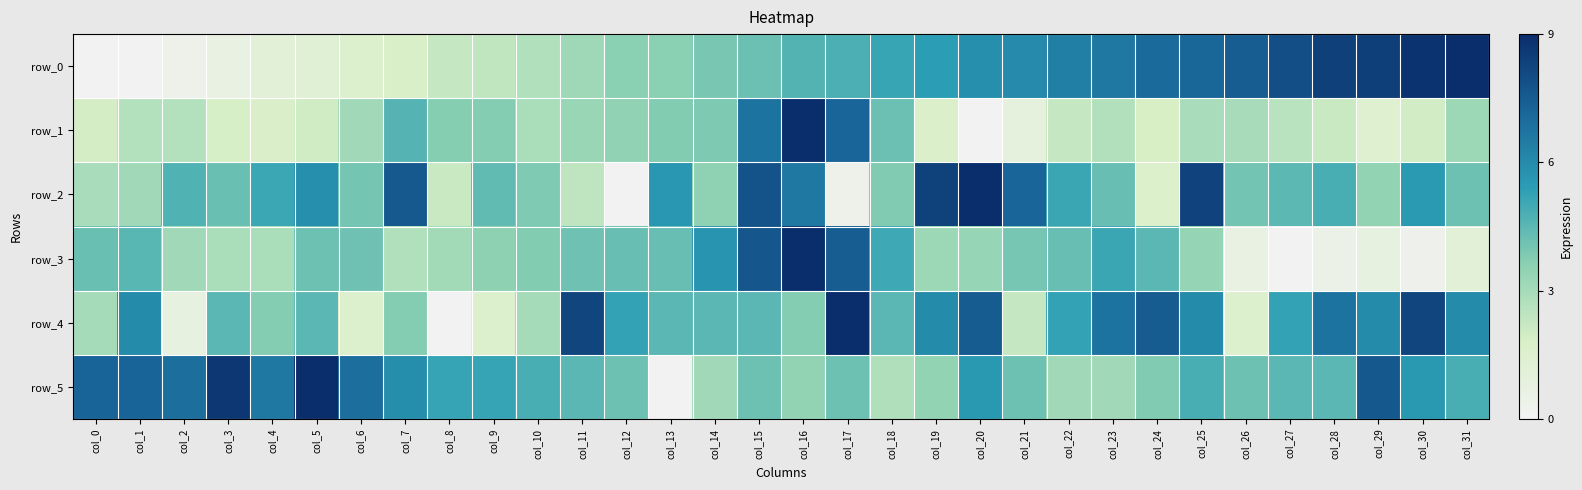

At which category does the chart reach its peak across all series?

col_31